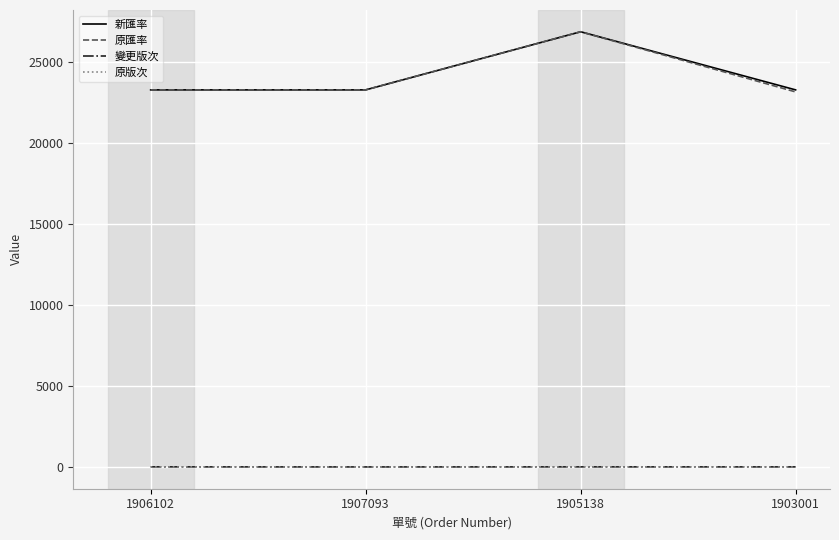

The 原版次 series shows 5.0 at 1906102. True or false?

True